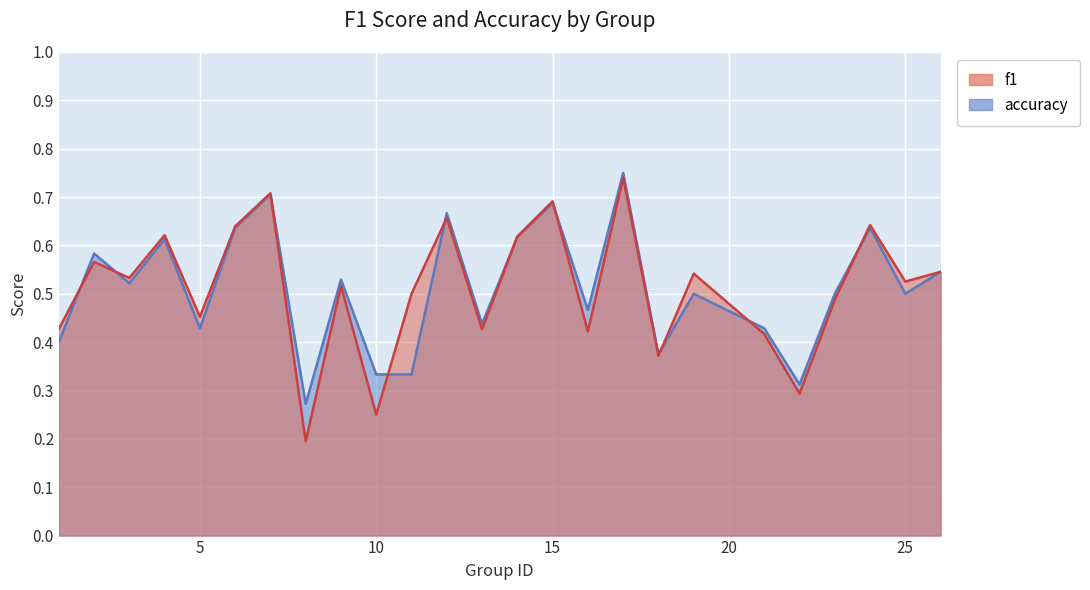

The f1 series shows 1.0 at 12. True or false?

False